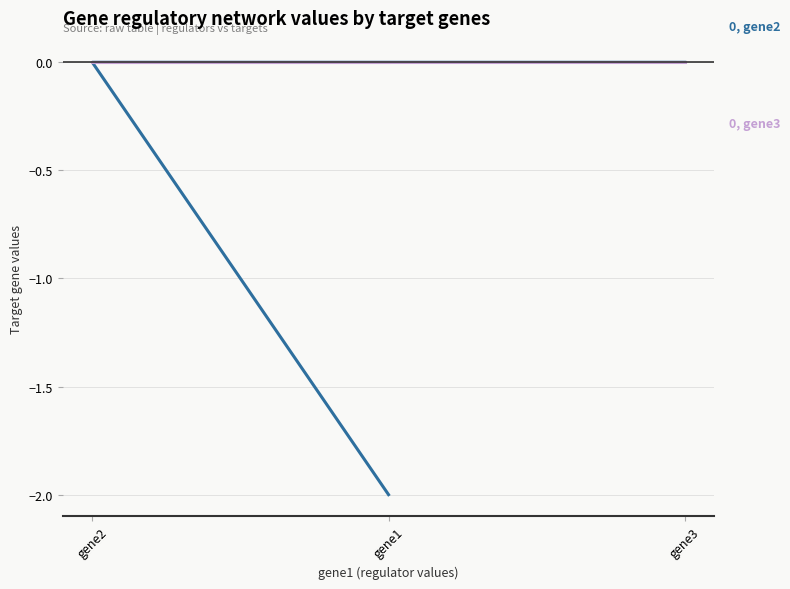

List the labels in order of gene2 value, largest first.

gene2, gene3, gene1